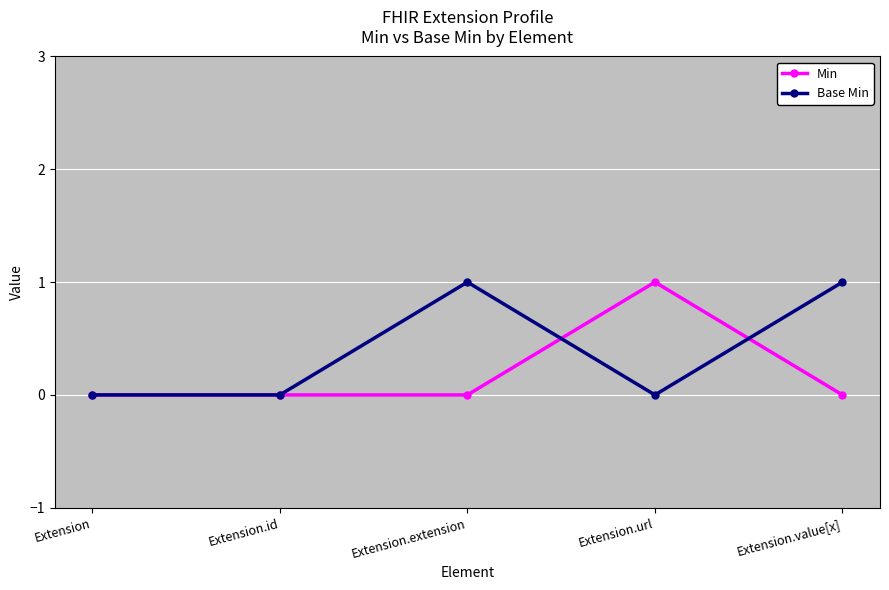

Where is the first local maximum for Base Min?

Extension.extension